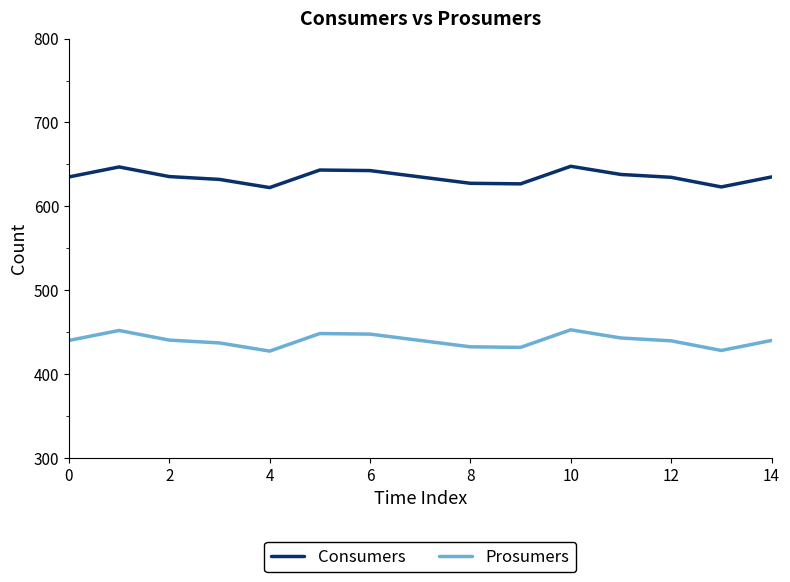

What are all the series names shown in the legend?

Consumers, Prosumers